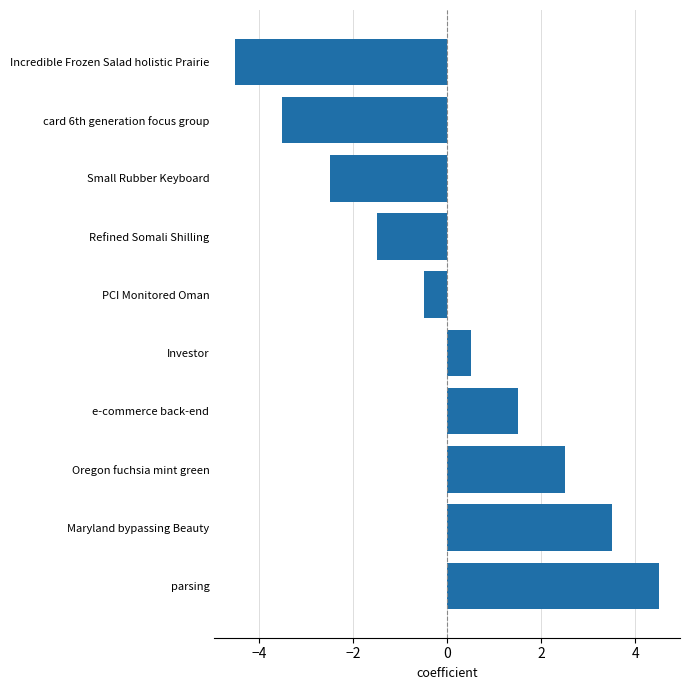

Are the bars grouped side by side (vs. stacked)?

No